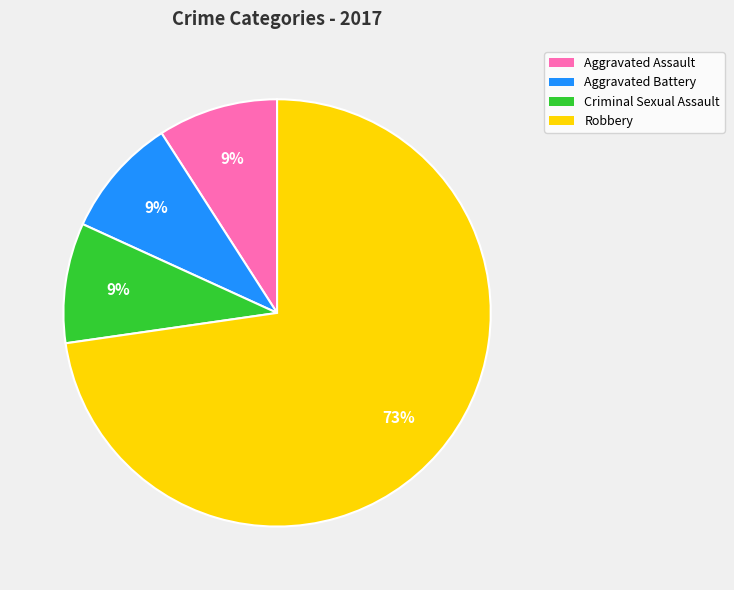

To the nearest percent, what is the difference between the Aggravated Battery and Robbery slice percentages?

64%